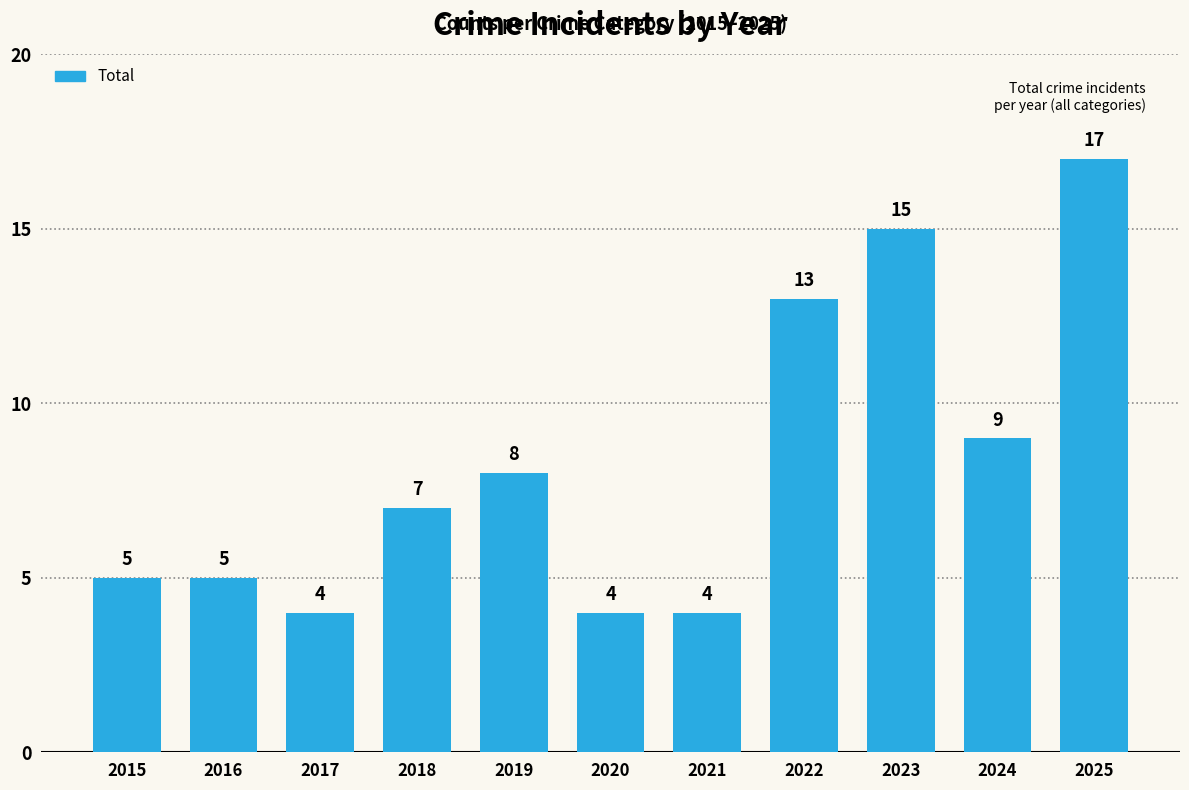

What is the smallest value displayed?

4